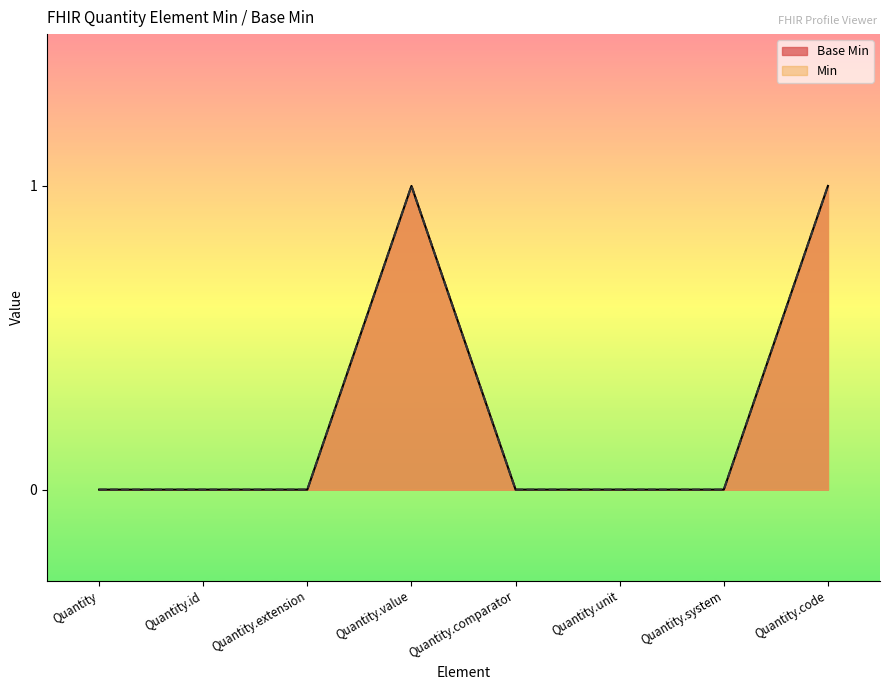

What is the difference between the values at Quantity.value and Quantity.id?

1